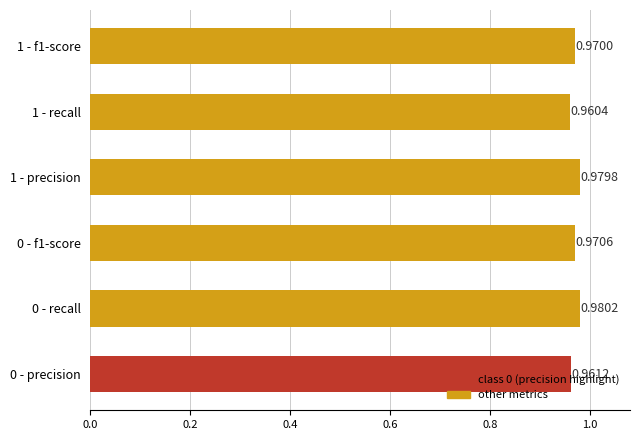

Rank the categories by value from lowest to highest.

1 - recall, 0 - precision, 1 - f1-score, 0 - f1-score, 1 - precision, 0 - recall